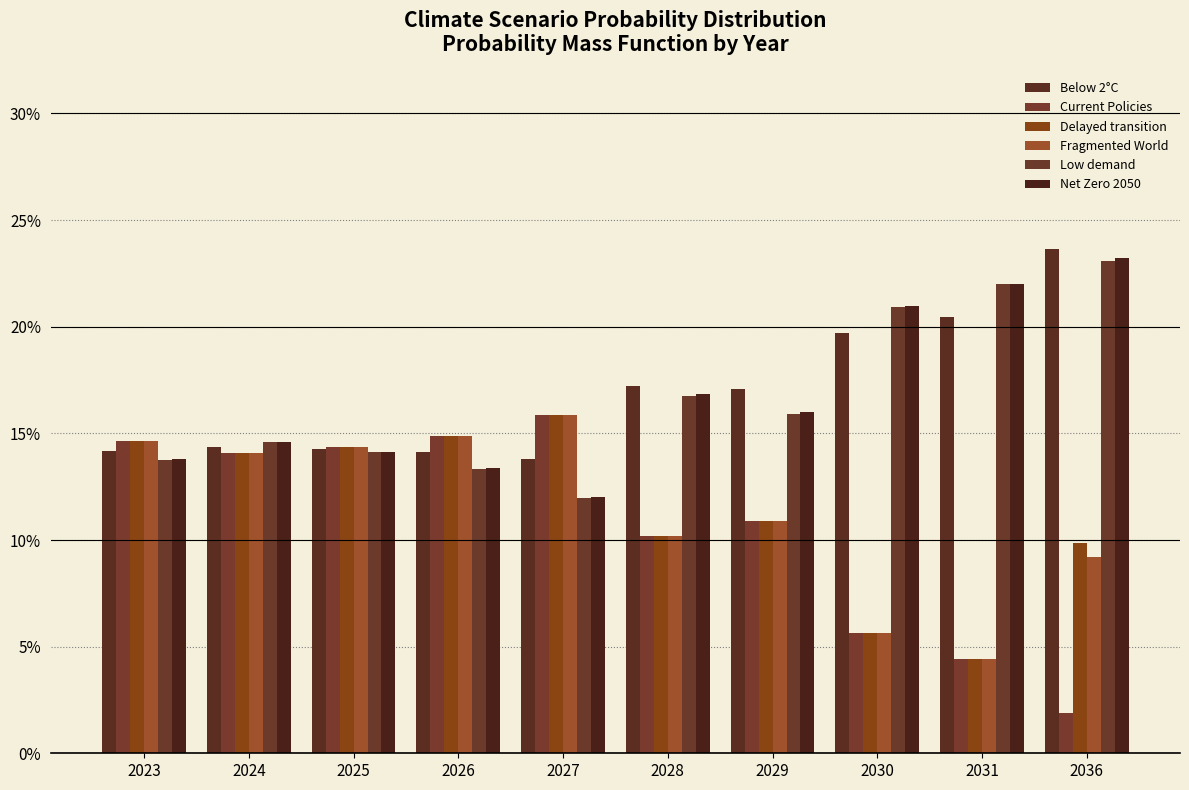

Are the bars horizontal?

No